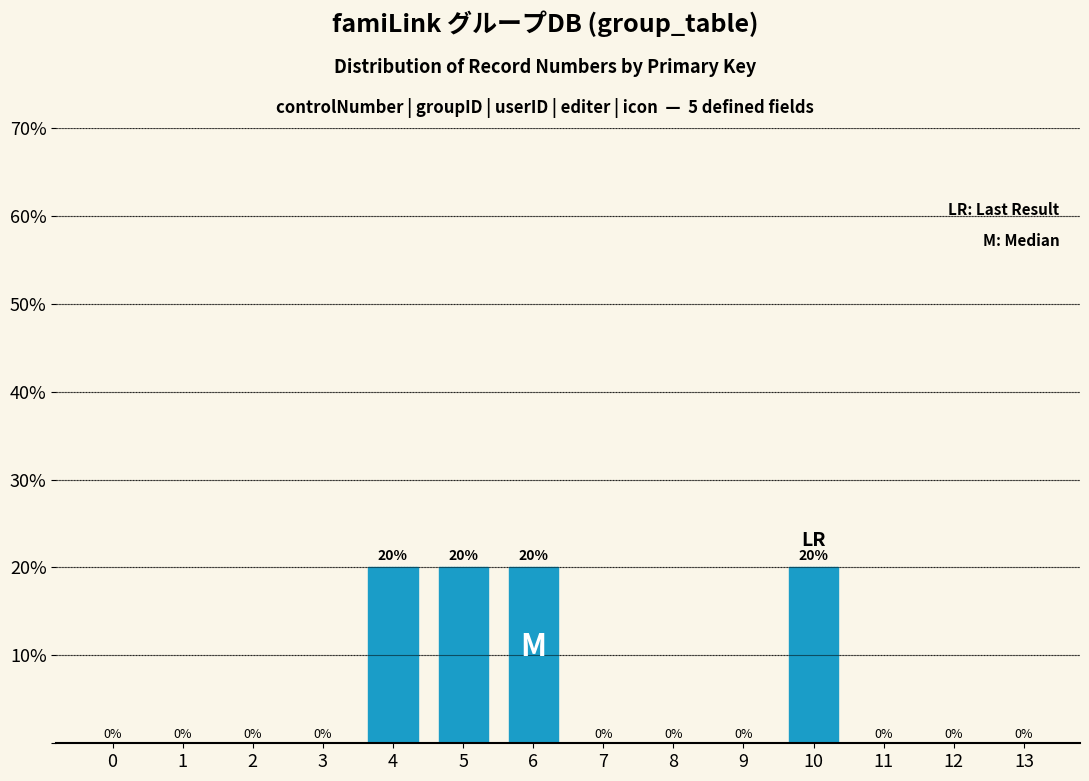

Reading left to right, list all the values displayed in this chart.

0=0	1=0	2=0	3=0	4=20	5=20	6=20	7=0	8=0	9=0	10=20	11=0	12=0	13=0